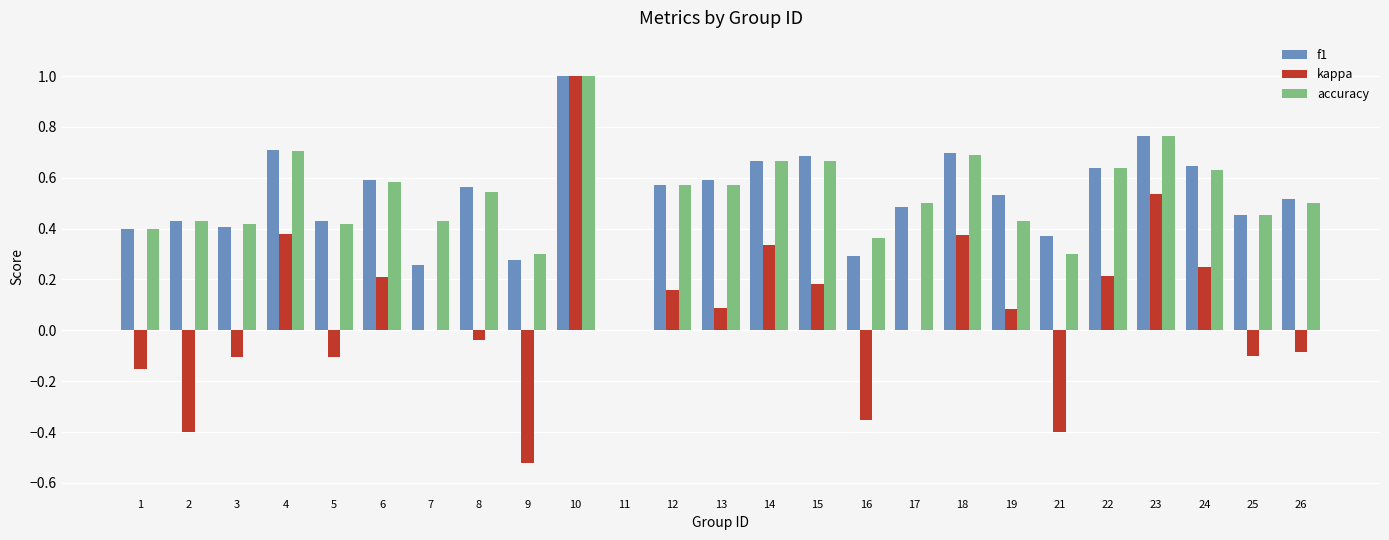

The accuracy series shows 0.2 at 12. True or false?

False